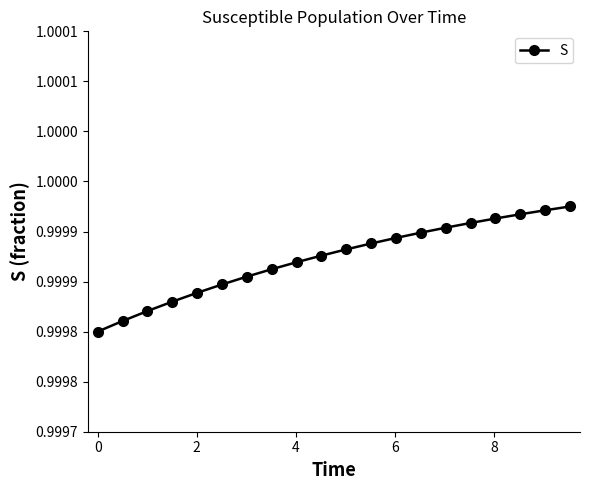

What is the value of the 3rd point from the left?

1.0